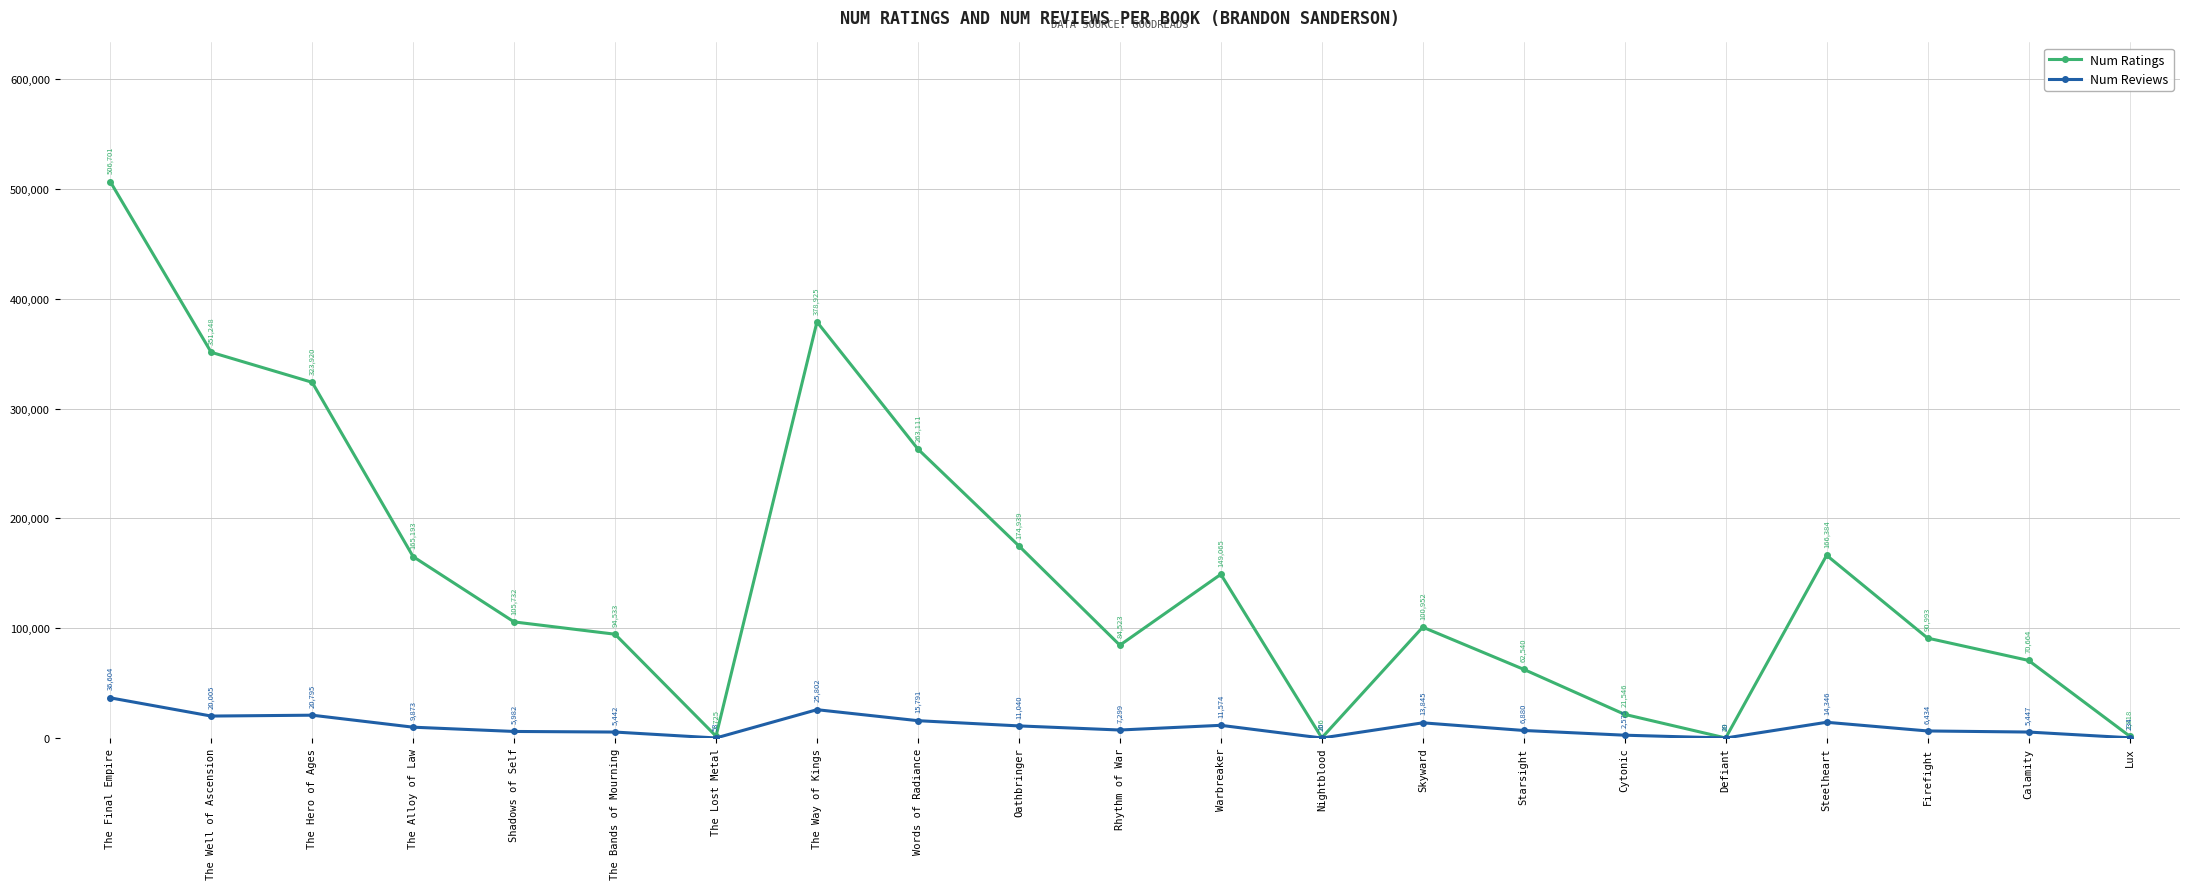

At which category does Num Ratings reach its first local valley?

The Lost Metal